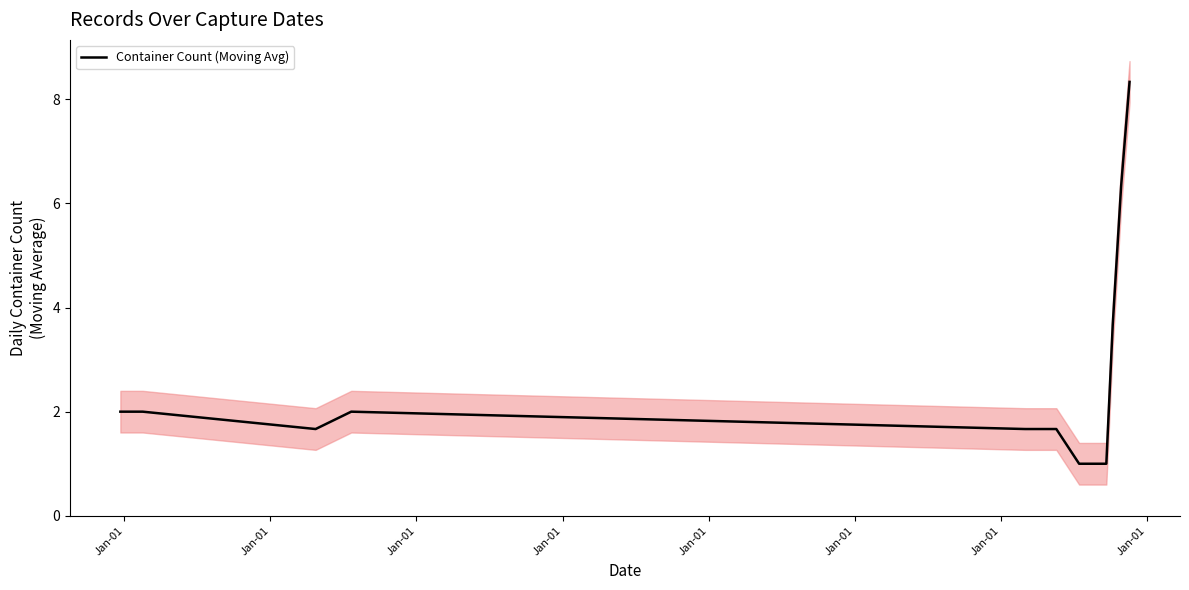

What is the minimum value shown in the chart?

1.0